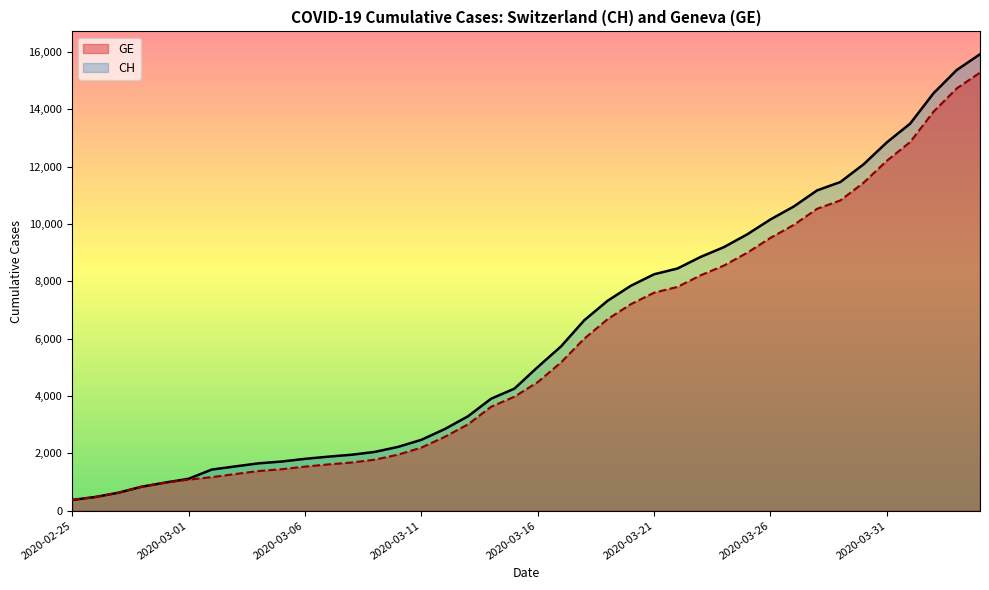

At which label does CH first exceed 5012?

2020-03-17